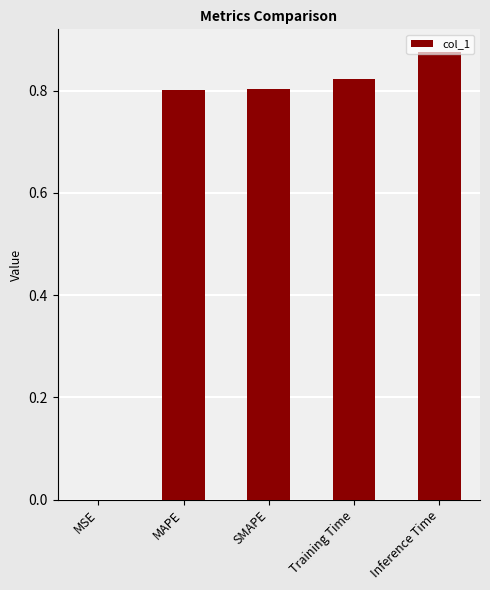

Between MSE and Inference Time, which is larger?

Inference Time